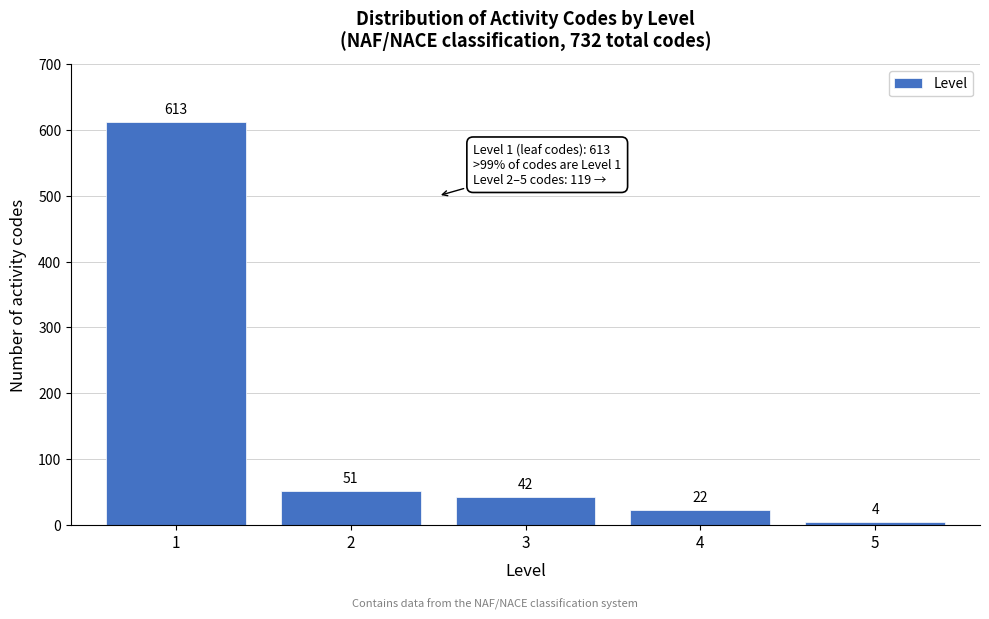

Reading left to right, list all the values displayed in this chart.

613	51	42	22	4